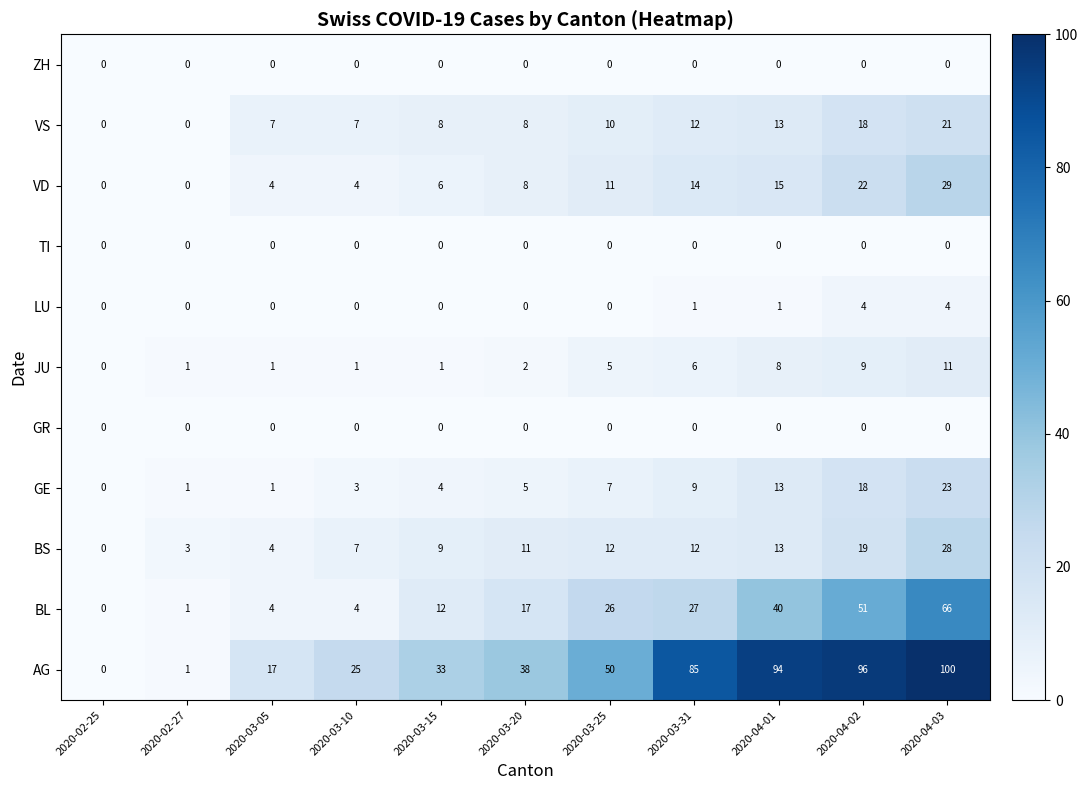

At which label is VD closest to 14?

2020-03-31